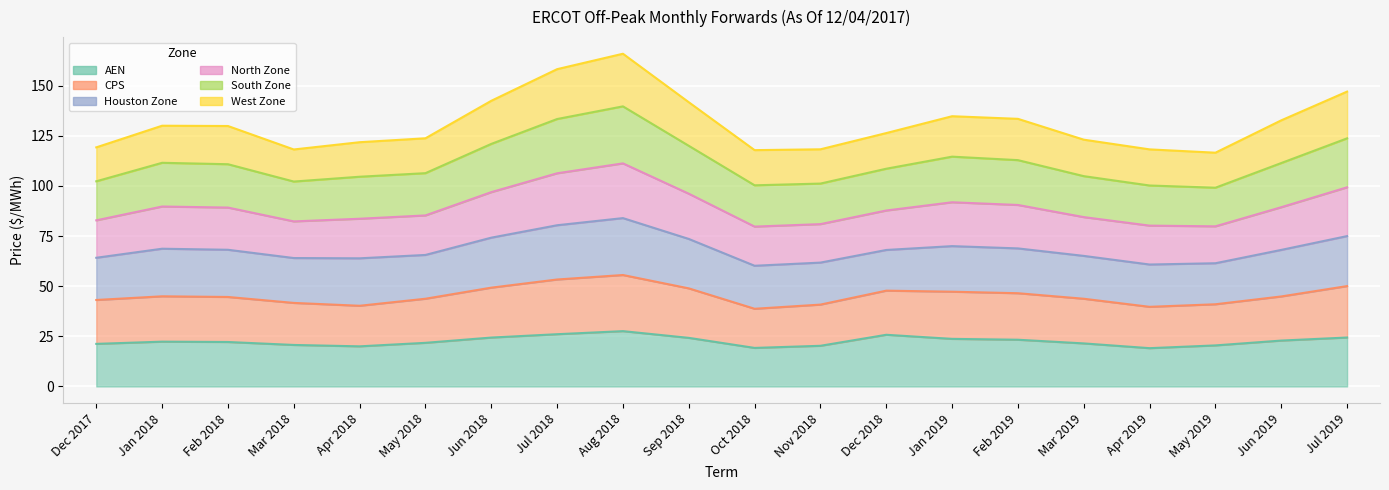

In South Zone, how many points are lower than both neighbors (excluding endpoints)?

3